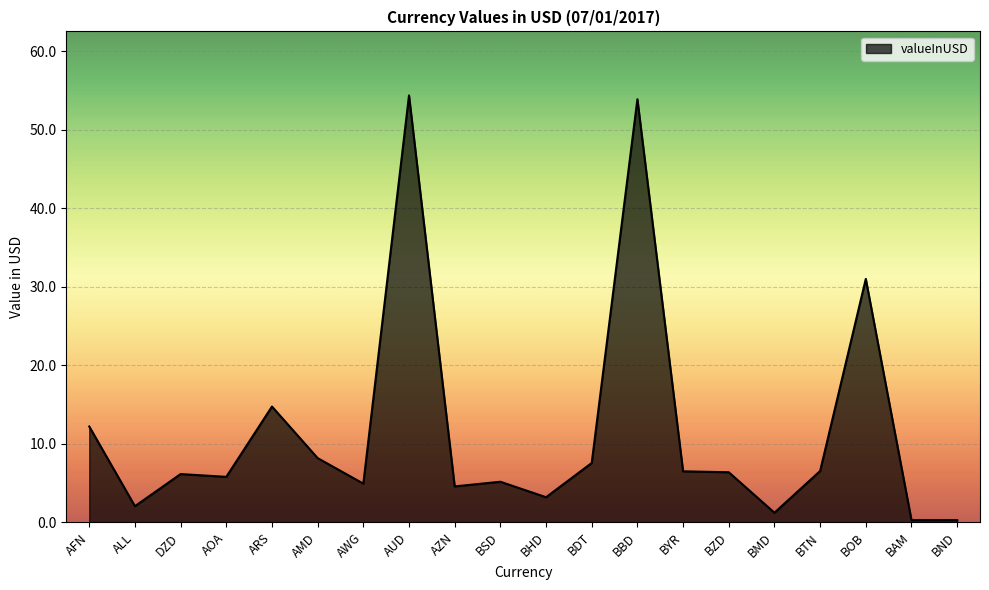

What is the change in value from ARS to BTN?

-8.2